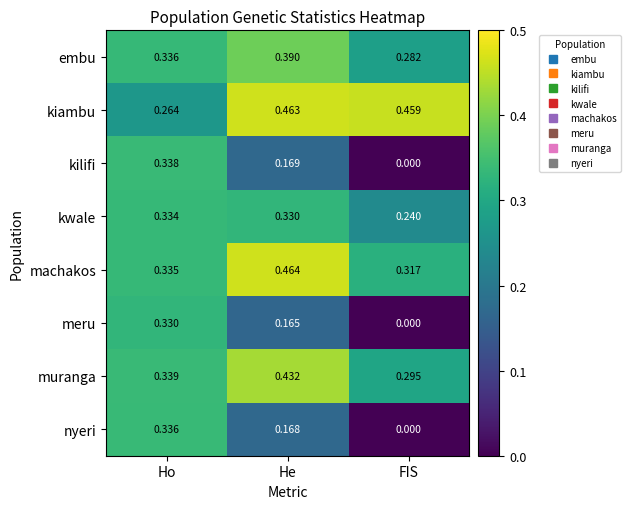

At which category is the sum across all series the highest?

Ho